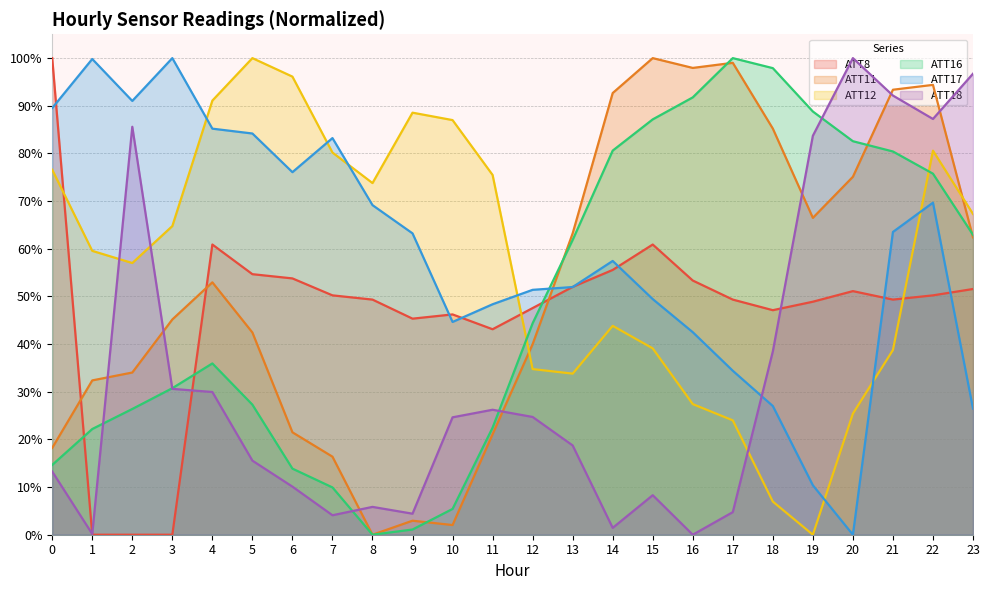

Where do ATT17 and ATT8 first cross each other?

0 and 1